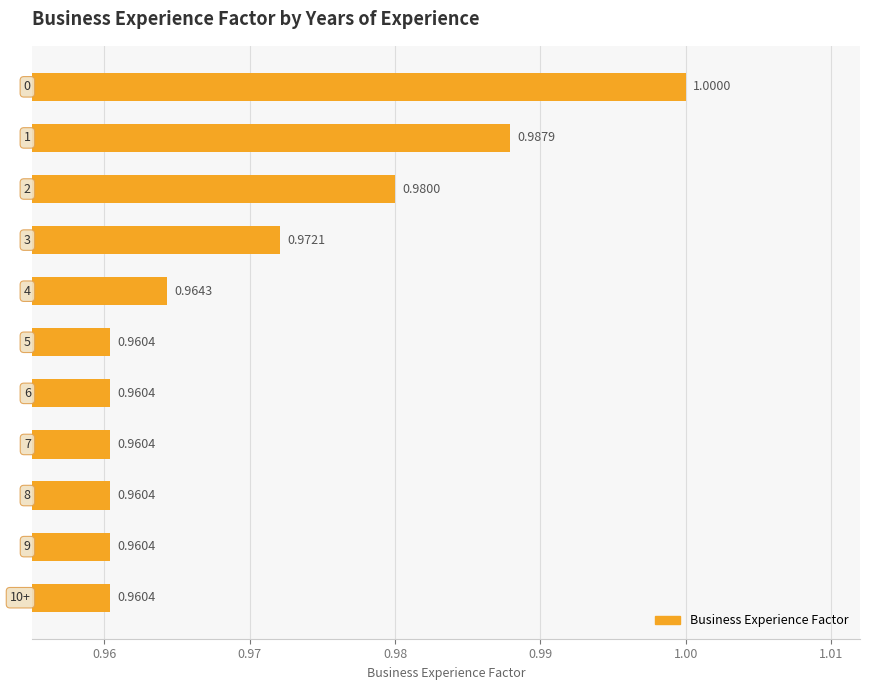

What is the sum of all values?

10.7